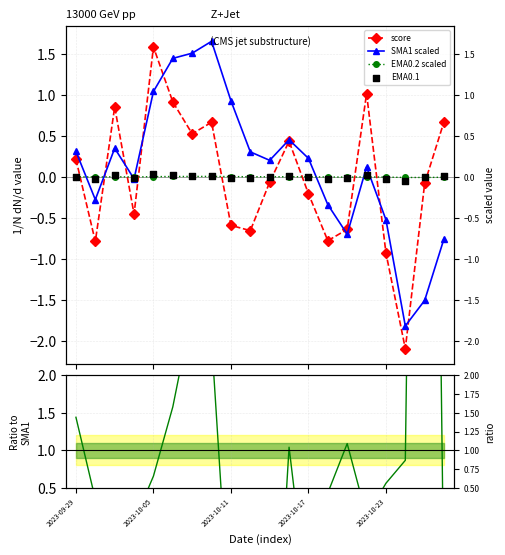

Is the value of EMA0.2/SMA1 ratio at 7 greater than the value of SMA1 scaled at 19?

Yes